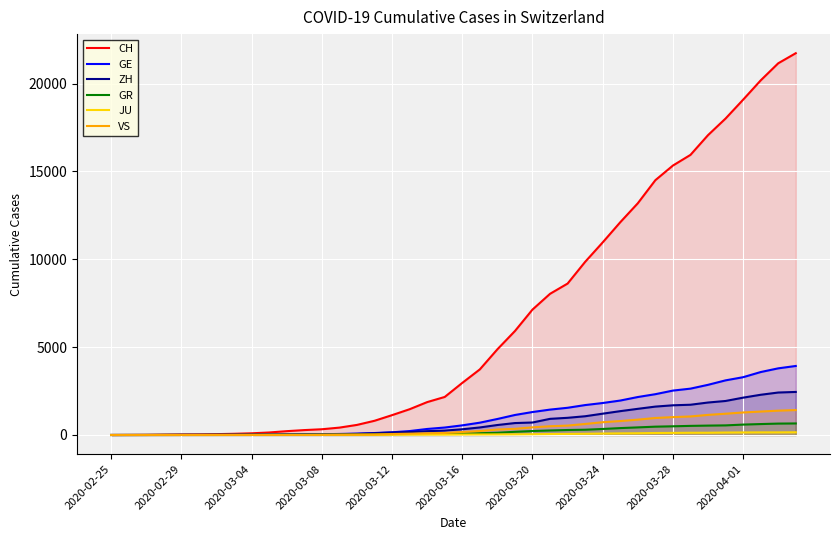

Count the number of data series in this chart.

6